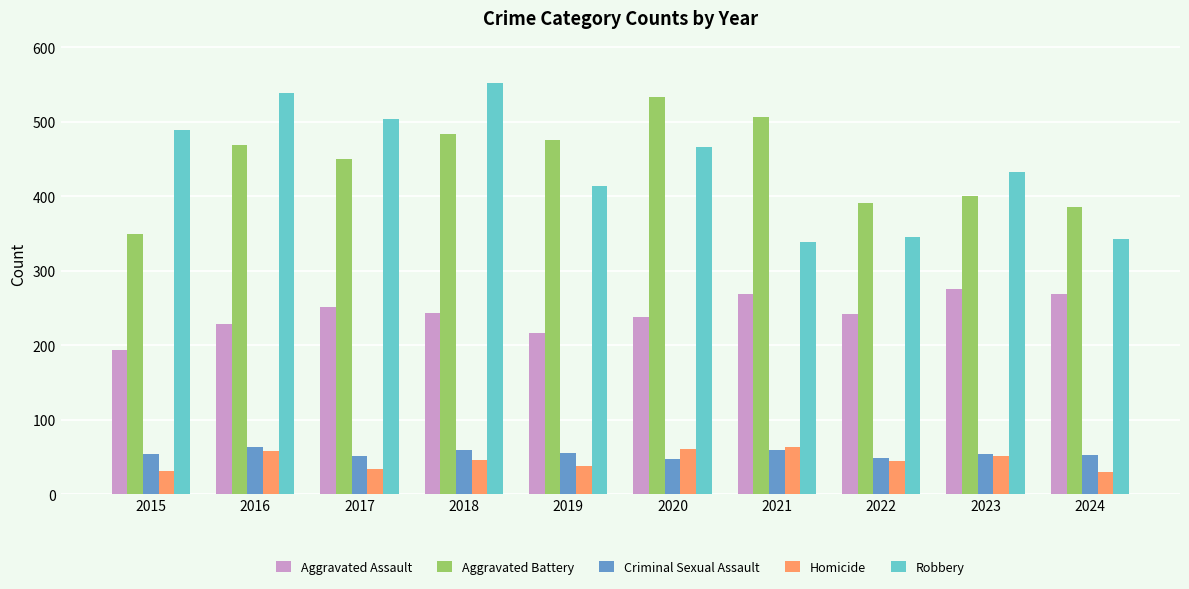

What is the smallest value displayed?

30